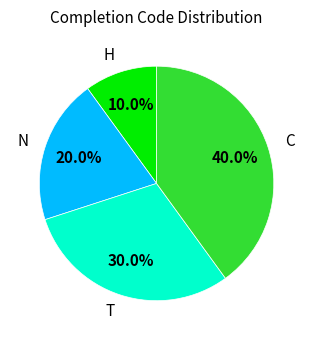

The H slice represents 21% of the pie. True or false?

False